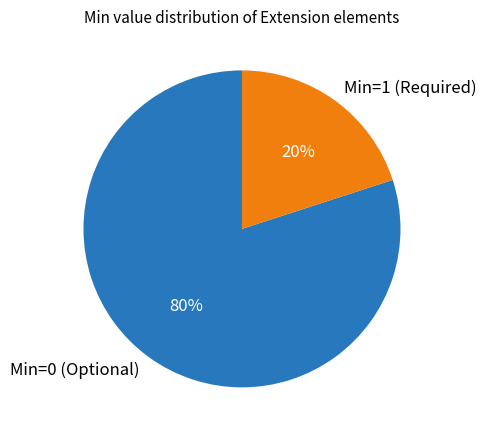

Is there any slice that represents more than half of the pie?

Yes